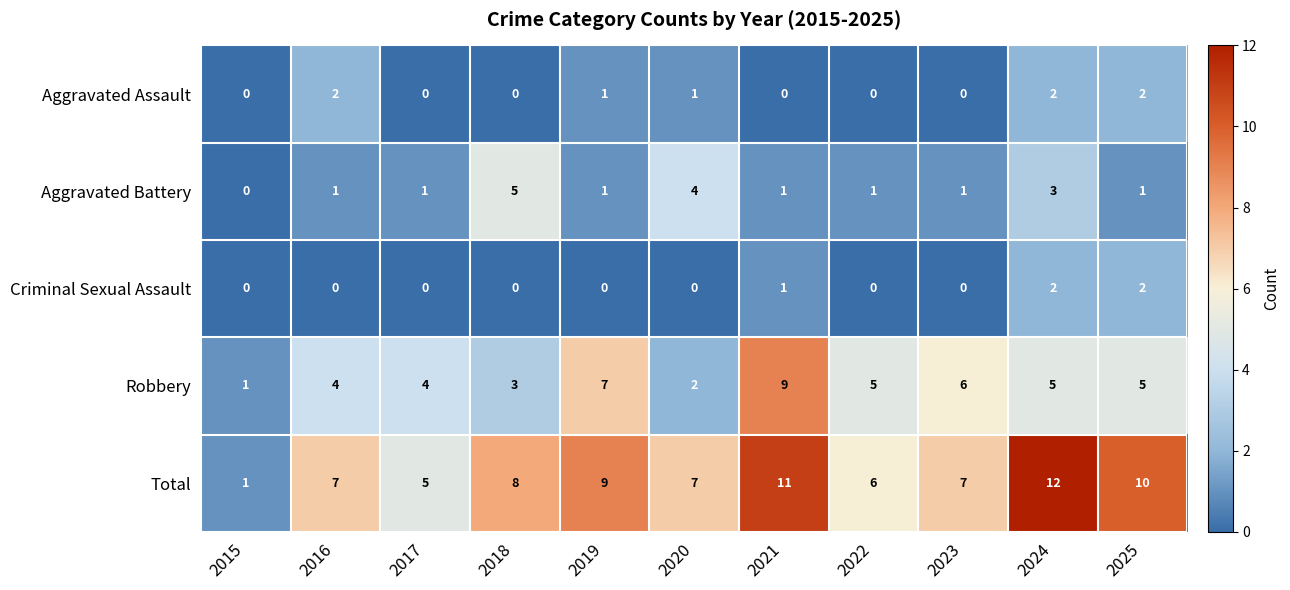

Is it true that Aggravated Battery equals 1 at 2016?

True